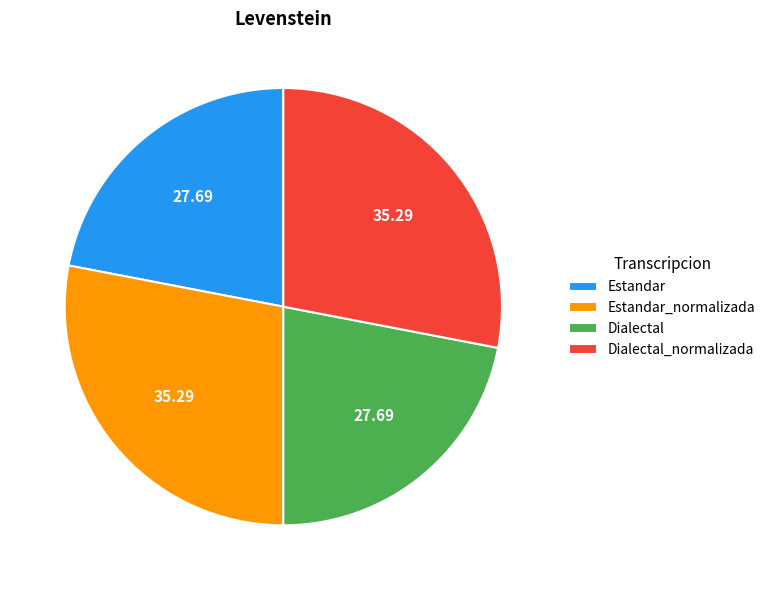

Is there a majority slice in this chart?

No